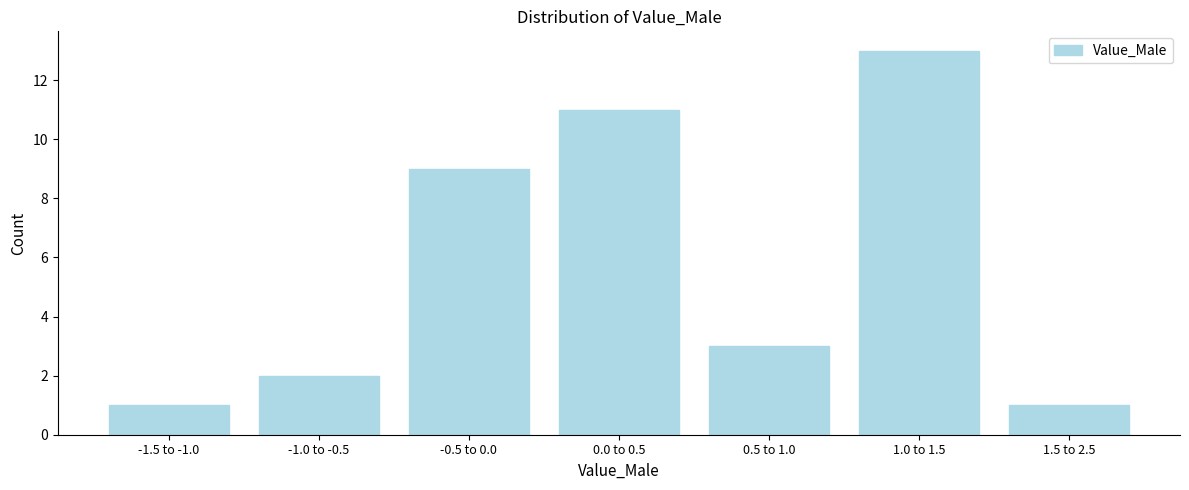

Reading left to right, transcribe all the data shown in this chart.

-1.5 to -1.0=1	-1.0 to -0.5=2	-0.5 to 0.0=9	0.0 to 0.5=11	0.5 to 1.0=3	1.0 to 1.5=13	1.5 to 2.5=1